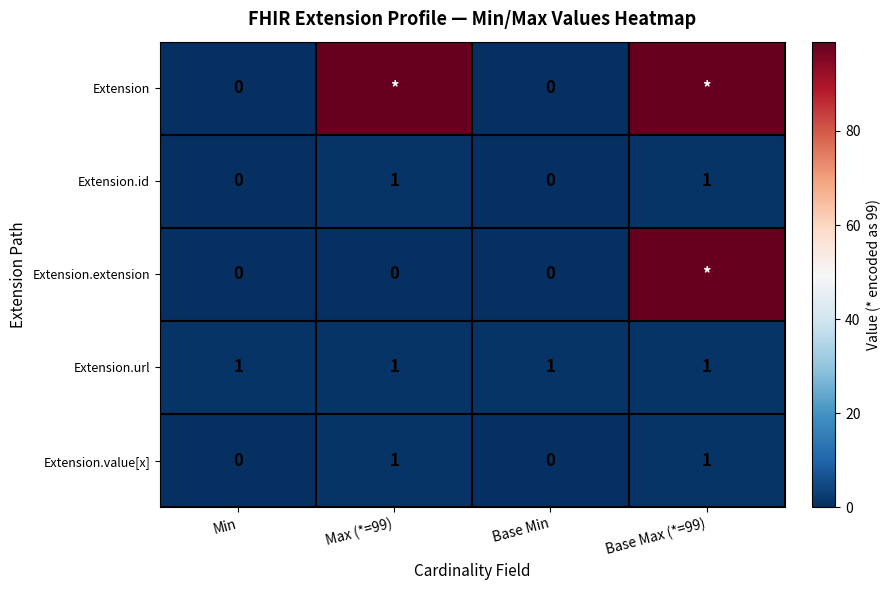

Is the value of Extension.url at Base Max (*=99) greater than the value of Extension at Min?

Yes